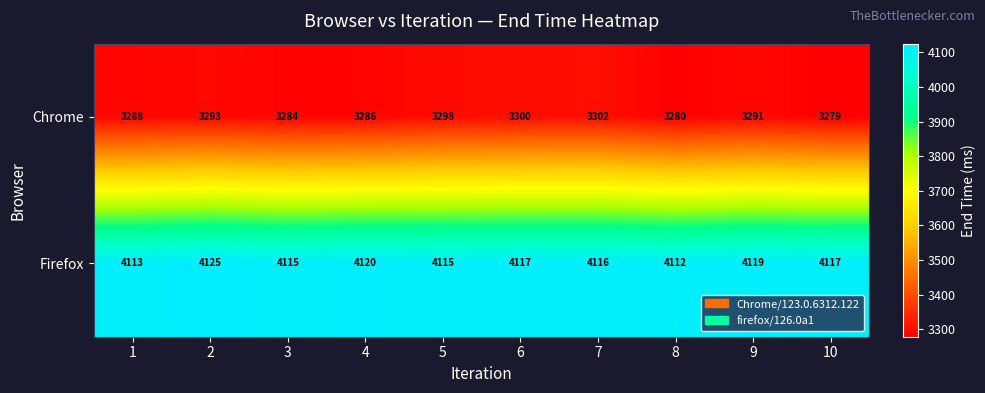

At how many categories does at least one series exceed 3627?

10